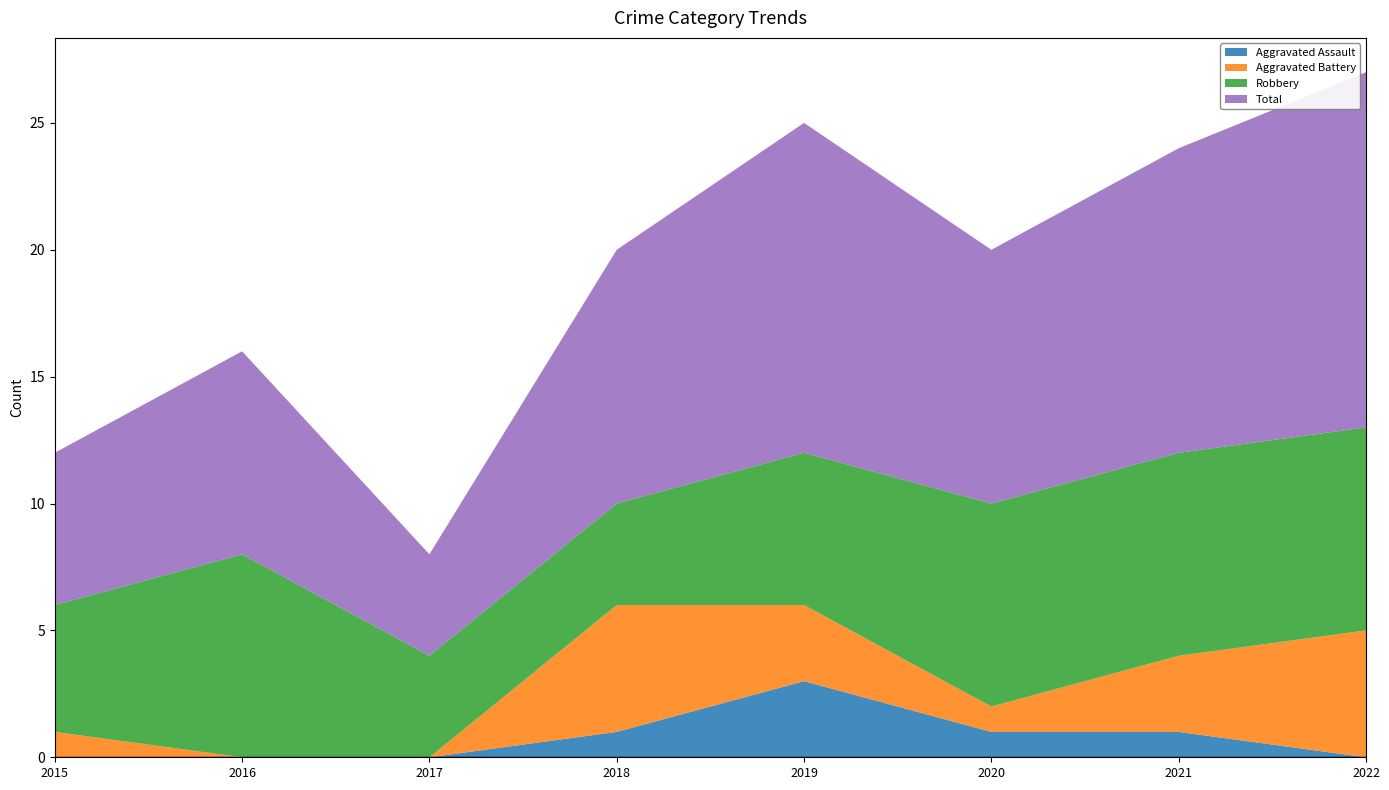

Reading left to right, extract all data points from this chart.

Aggravated Assault: 2015=0	2016=0	2017=0	2018=1	2019=3	2020=1	2021=1	2022=0
Aggravated Battery: 2015=1	2016=0	2017=0	2018=5	2019=3	2020=1	2021=3	2022=5
Robbery: 2015=5	2016=8	2017=4	2018=4	2019=6	2020=8	2021=8	2022=8
Total: 2015=6	2016=8	2017=4	2018=10	2019=13	2020=10	2021=12	2022=14